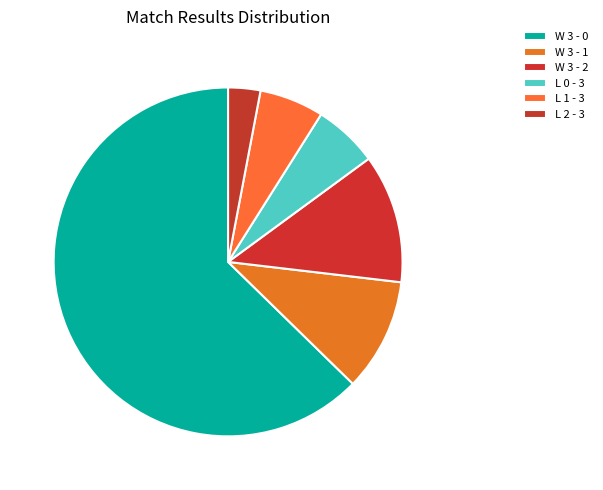

Is it true that W 3 - 2 is 12% of the pie?

True